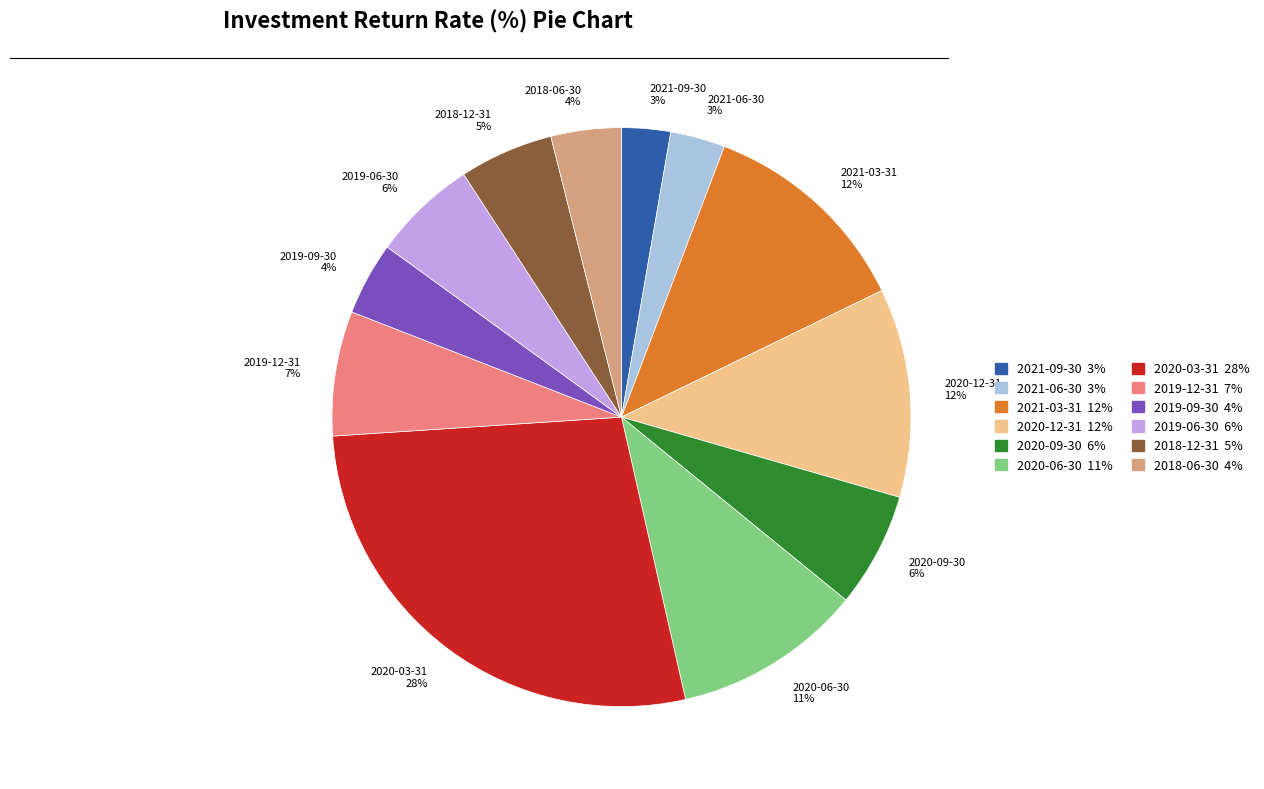

To the nearest percent, what percentage of the pie is 2018-12-31?

5%